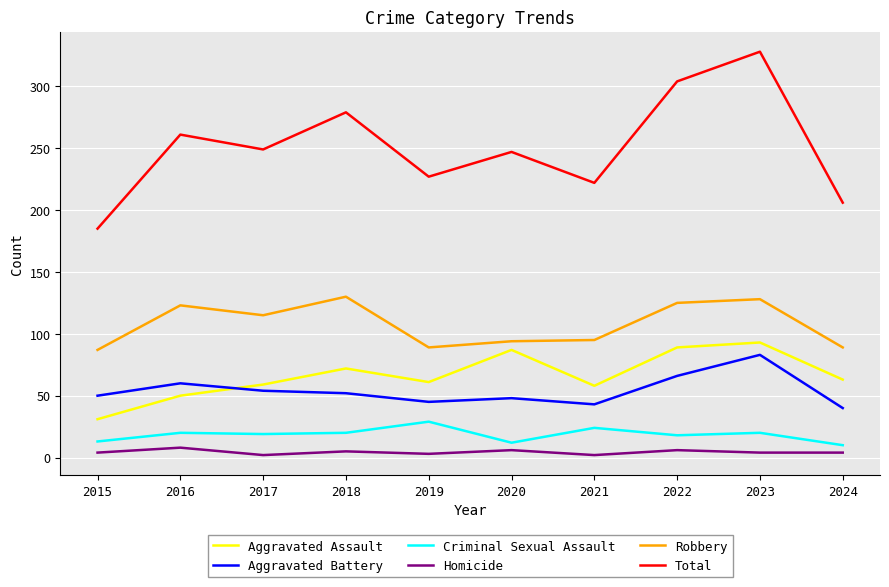

What is the minimum value for Criminal Sexual Assault?

10